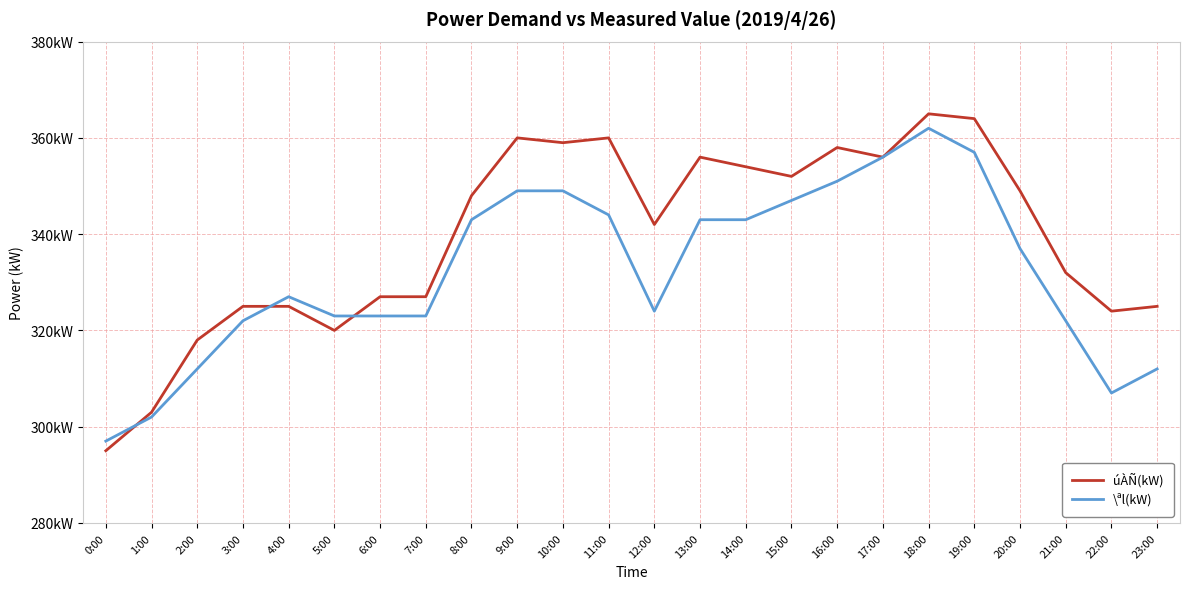

Which category has the lowest value in the \ªl(kW) series?

0:00